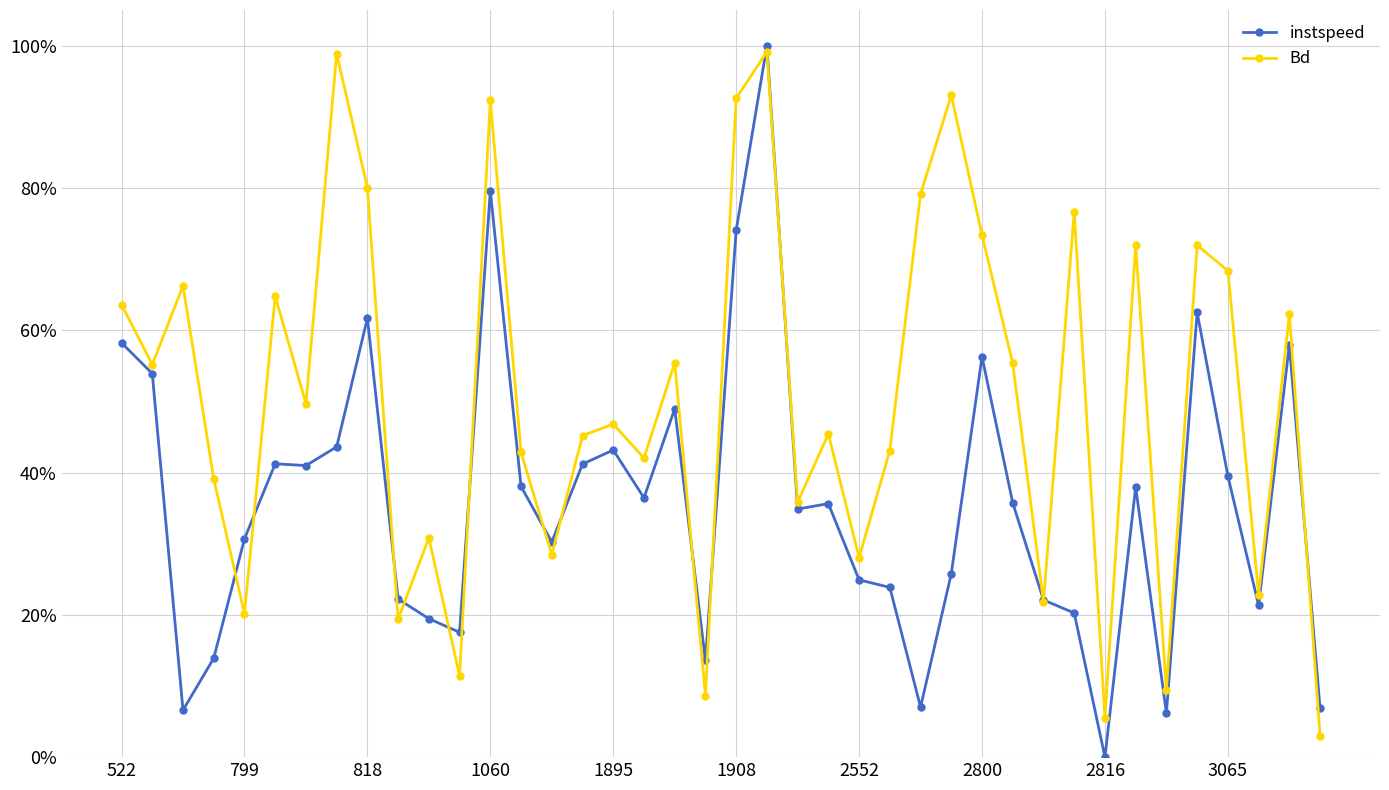

Does the chart have visible grid lines?

Yes